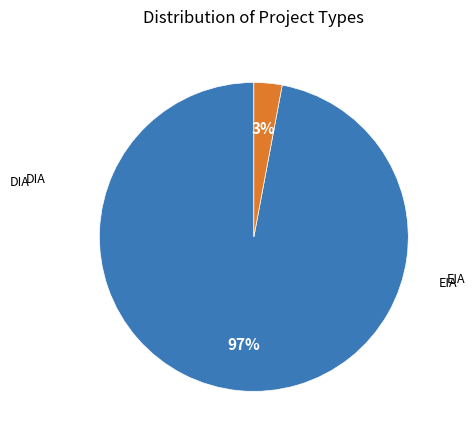

Is there a majority slice in this chart?

Yes